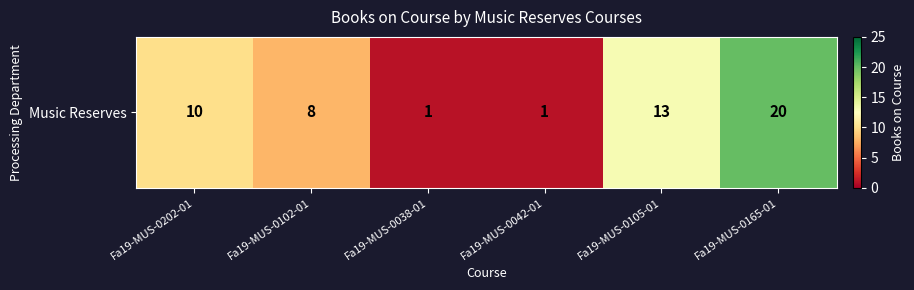

List the labels in order of value, largest first.

Fa19-MUS-0165-01, Fa19-MUS-0105-01, Fa19-MUS-0202-01, Fa19-MUS-0102-01, Fa19-MUS-0038-01, Fa19-MUS-0042-01